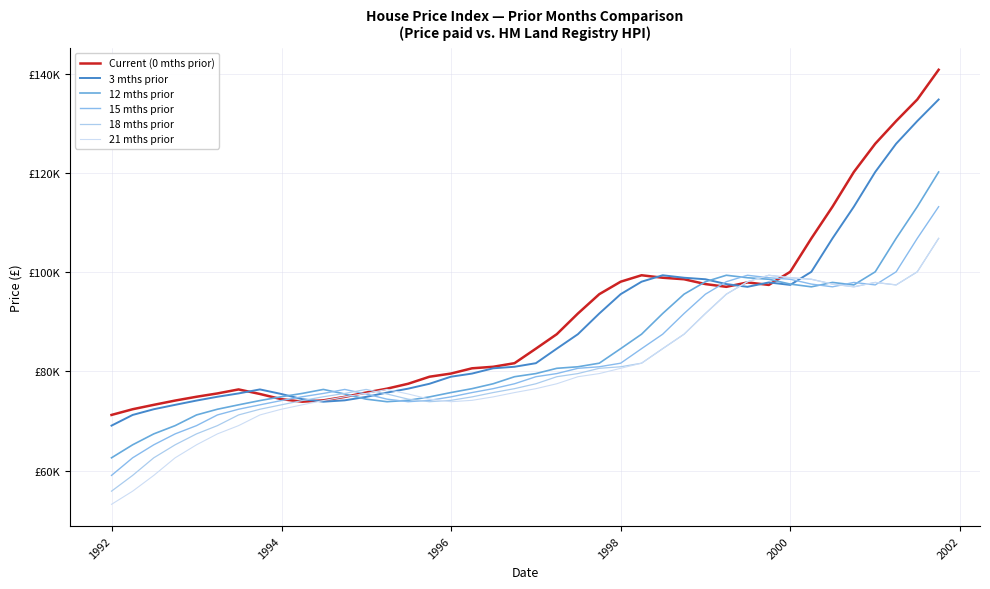

Does the chart have visible grid lines?

Yes